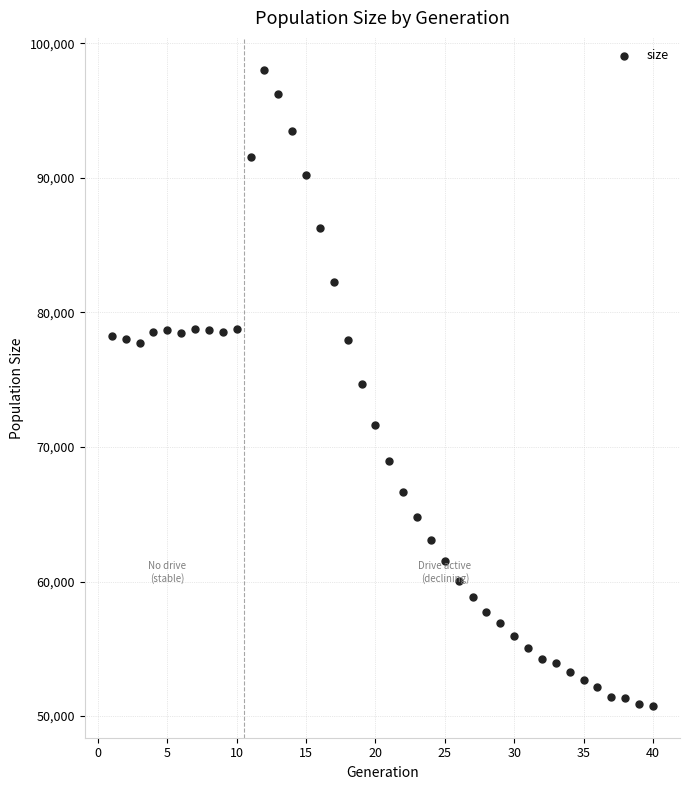

What is the range of Y values (max minus min)?

47280